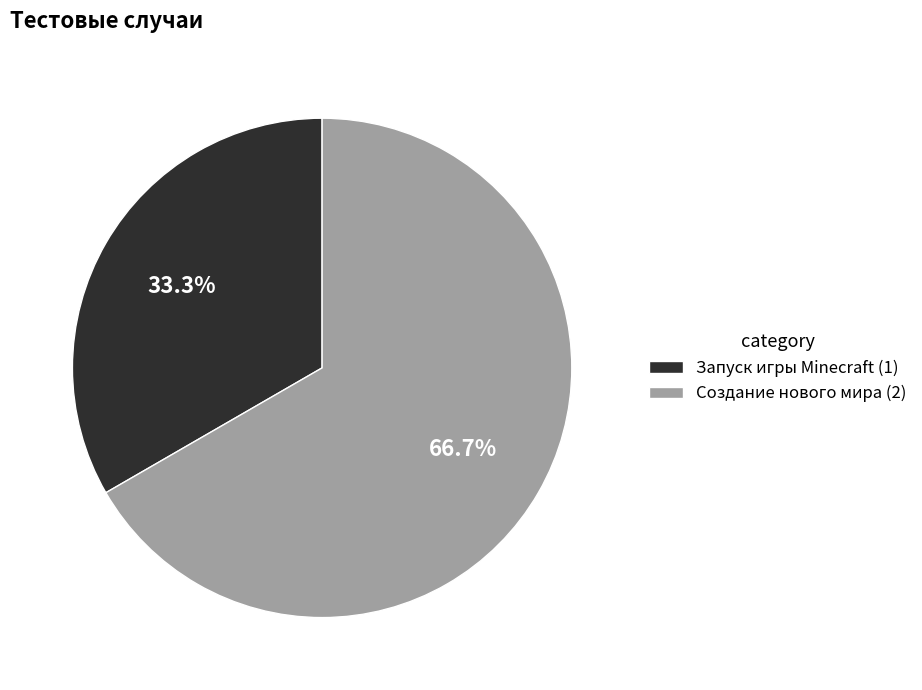

How much of the chart is everything except Создание нового мира?

33.3%